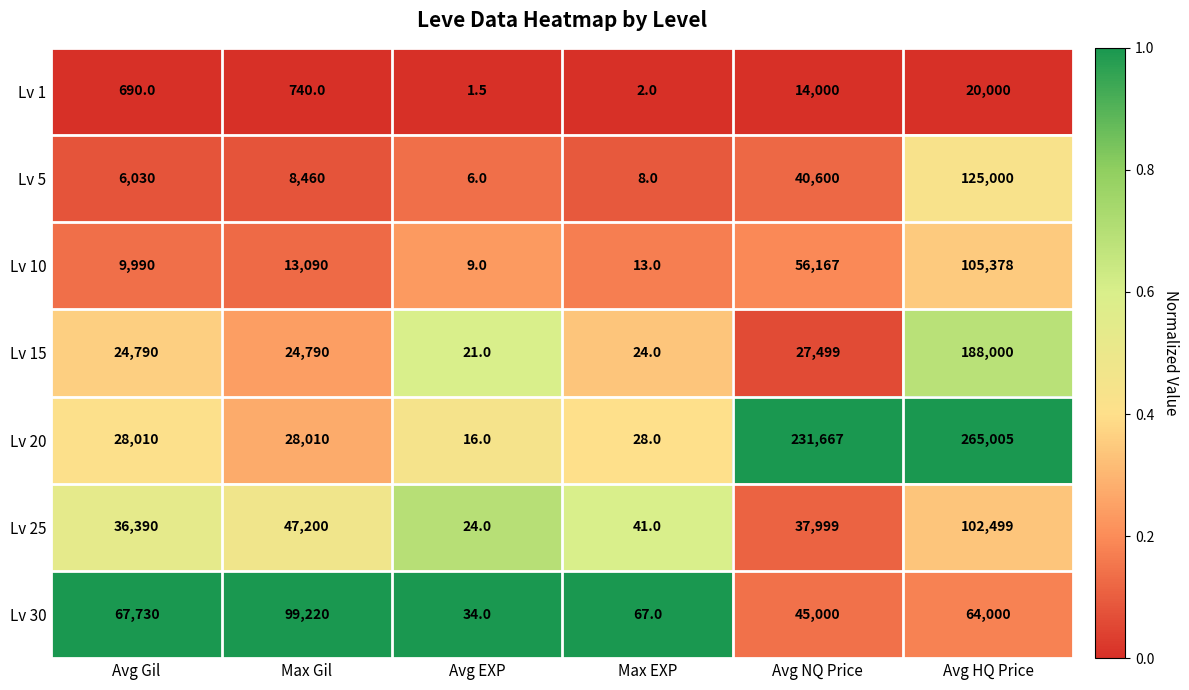

What value does the Lv 1 series have at Avg Gil?

690.0